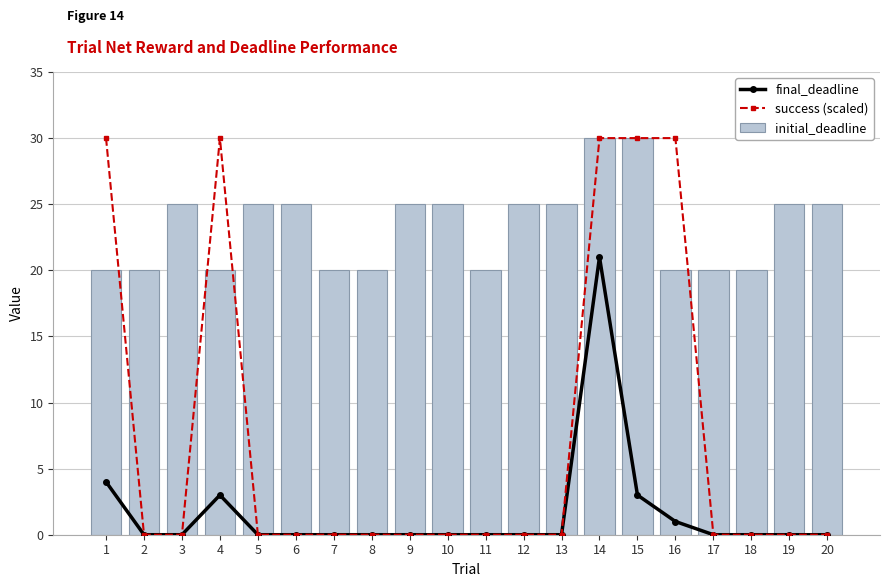

Does the chart contain stacked bars?

No